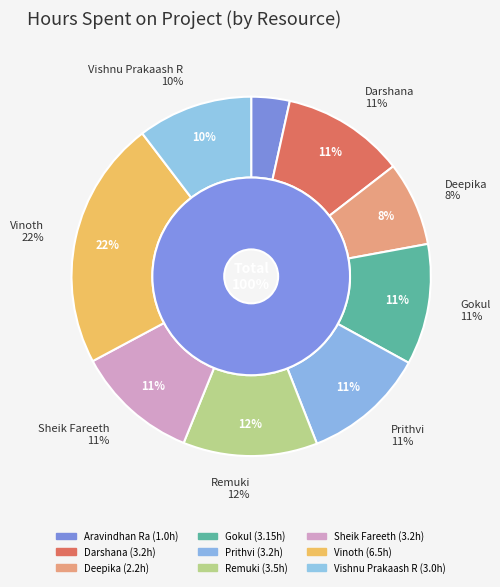

What percentage is the Gokul slice, to the nearest percent?

11%